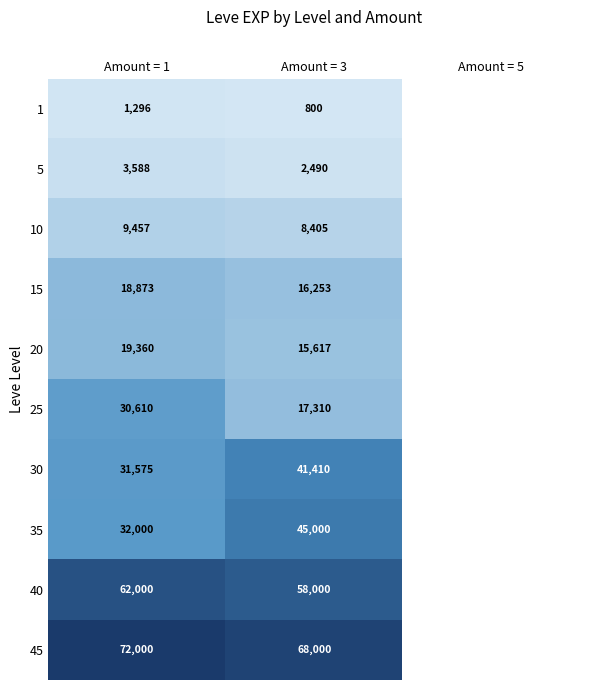

Is it true that 1 equals 1296 at Amount = 1?

True